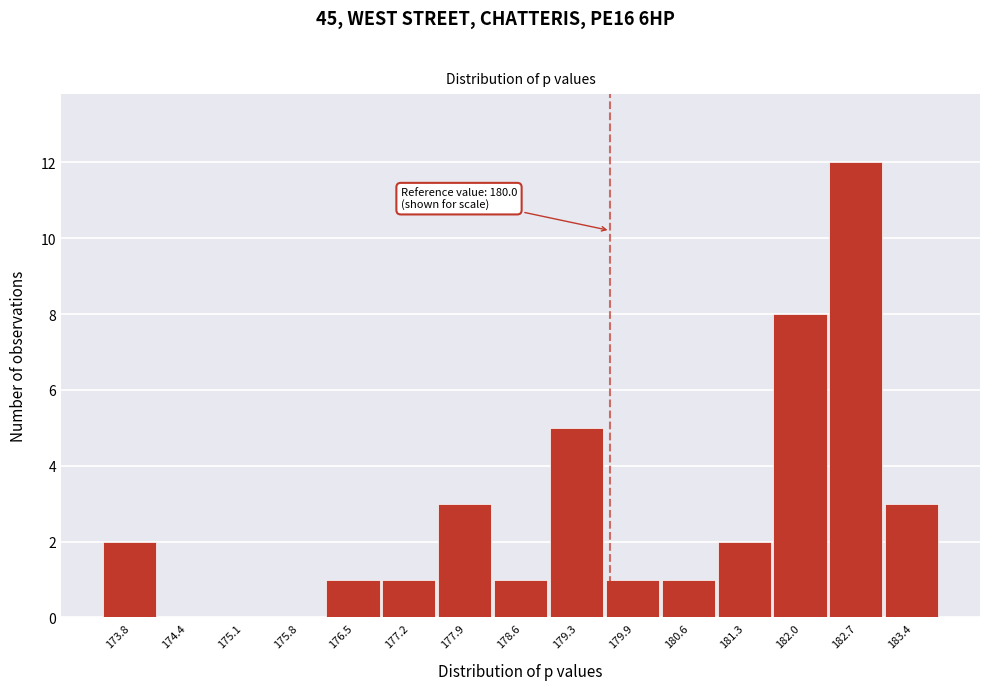

Reading left to right, extract all data points from this chart.

173.8=2	174.4=0	175.1=0	175.8=0	176.5=1	177.2=1	177.9=3	178.6=1	179.3=5	179.9=1	180.6=1	181.3=2	182.0=8	182.7=12	183.4=3